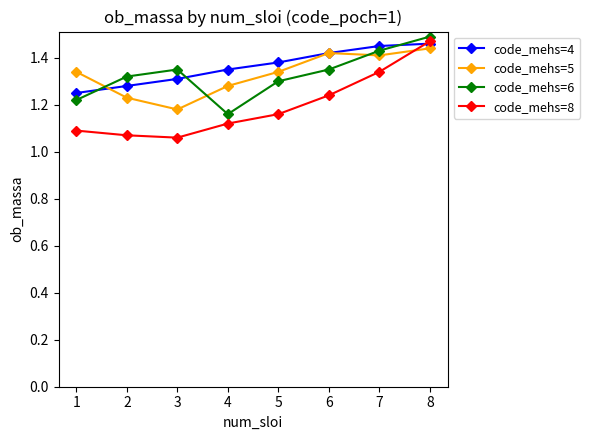

Between 1 and 7, which series saw the biggest shift?

code_mehs=8